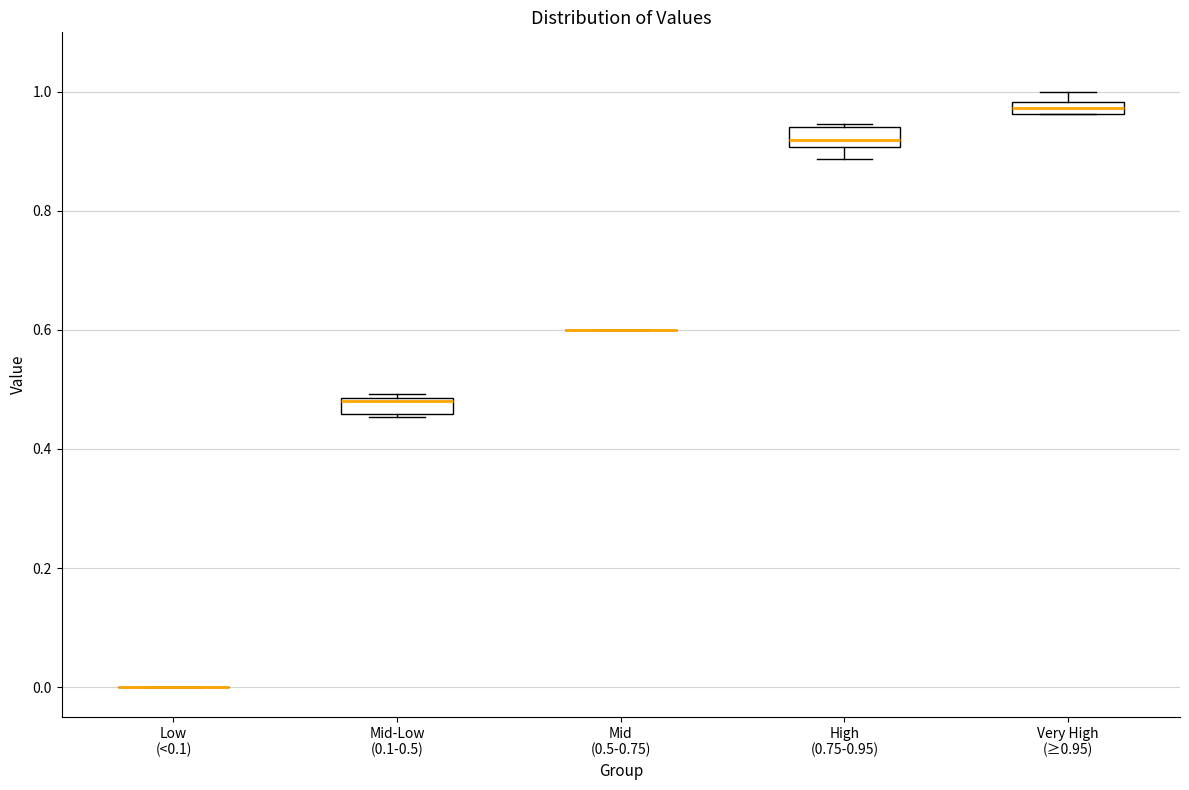

Where is the upper edge of the box for Mid-Low (0.1-0.5) on the y-axis? The values are not printed on the chart, so give them approximately, as read against the axis.

0.48